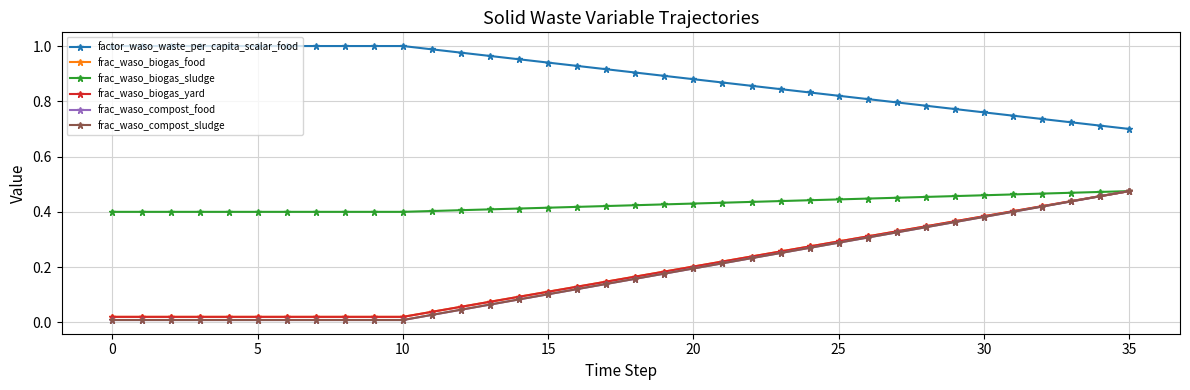

Does the chart have visible grid lines?

Yes